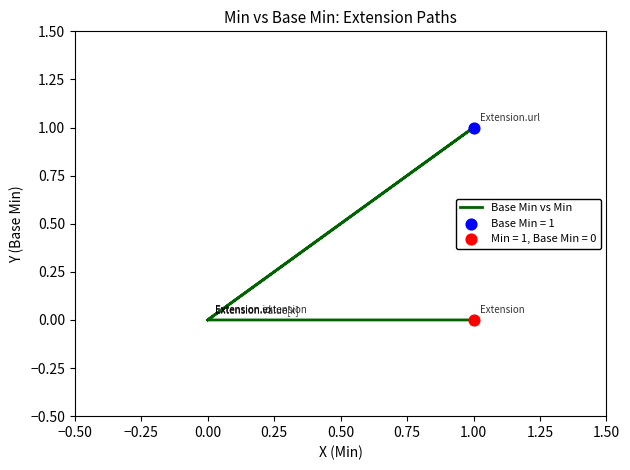

Which has a higher value, 1.00 or 1.00?

1.00